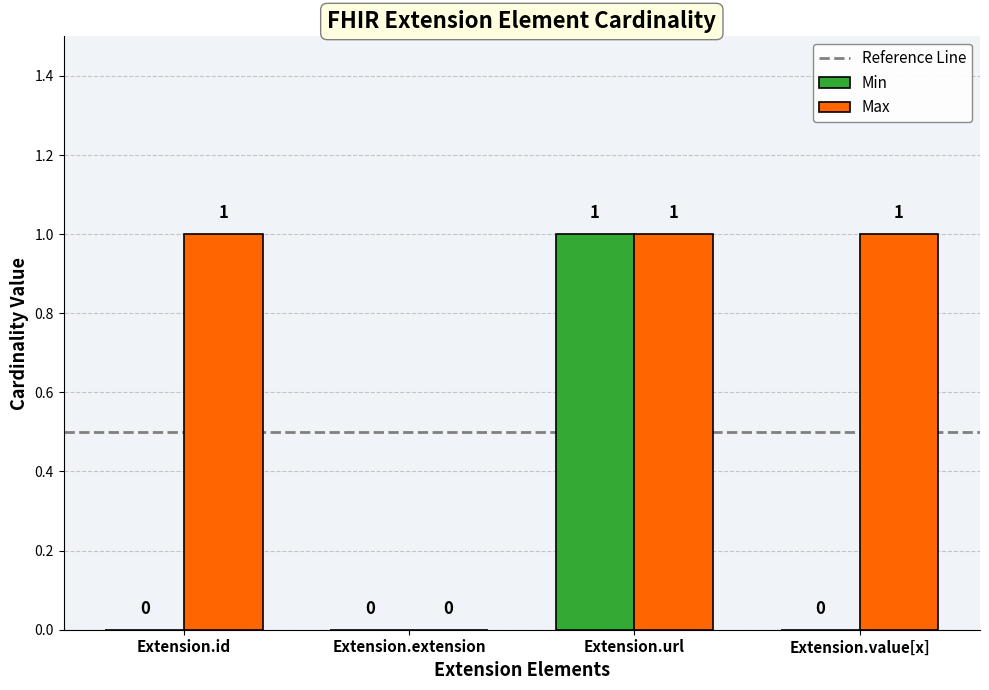

What is the approximate value of Min at Extension.url?

1